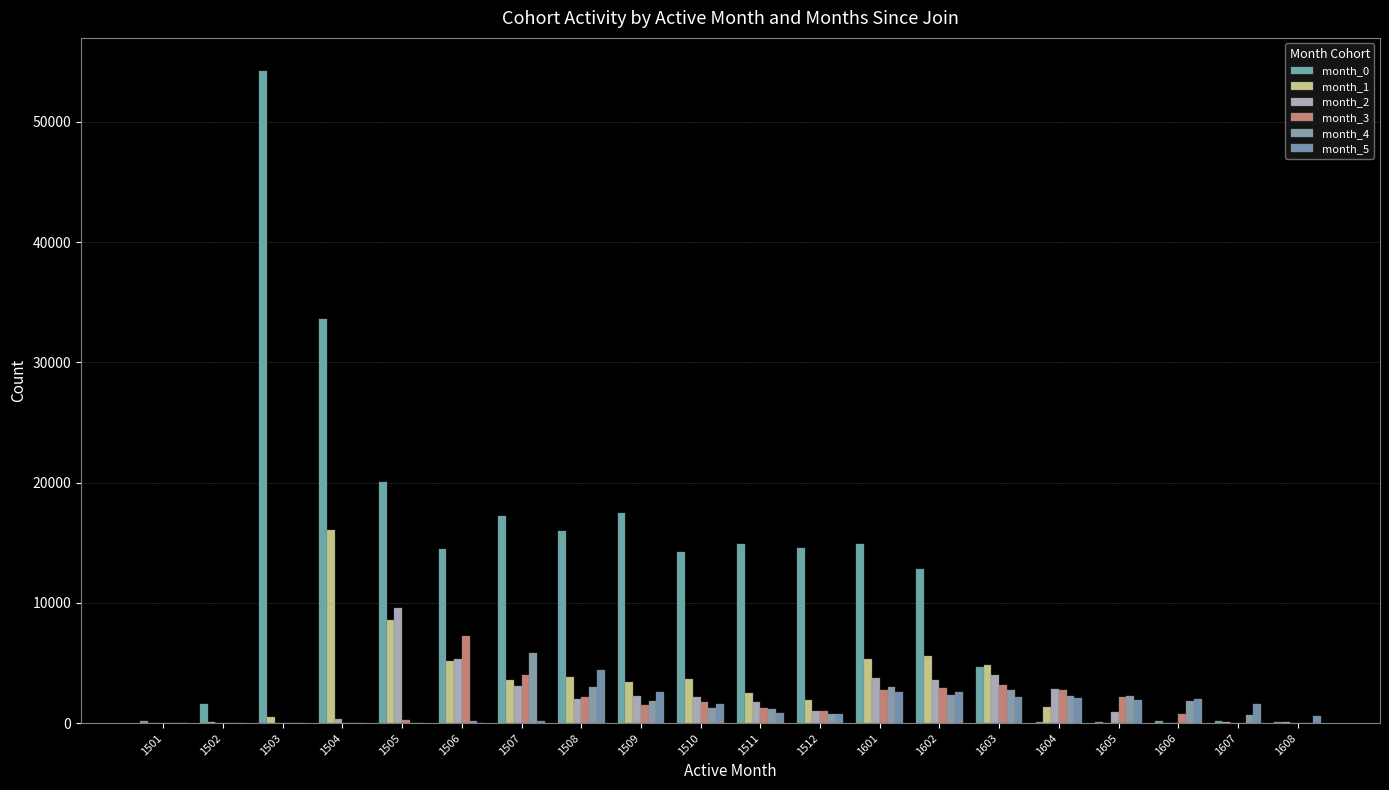

The value of month_4 at 1503 is 0. True or false?

True